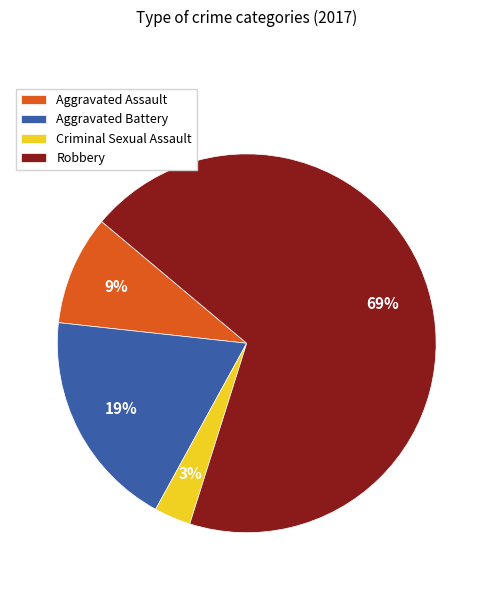

The Criminal Sexual Assault slice represents 3% of the pie. True or false?

True